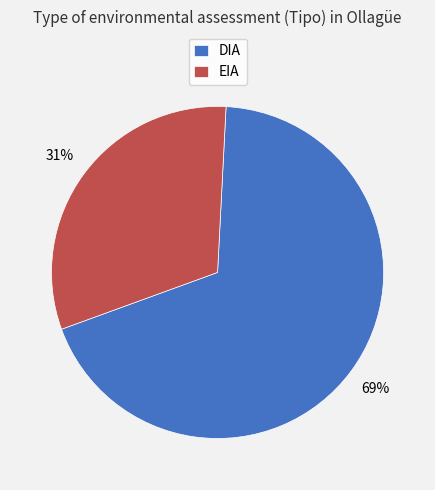

To the nearest percent, what percentage of the pie is EIA?

31%